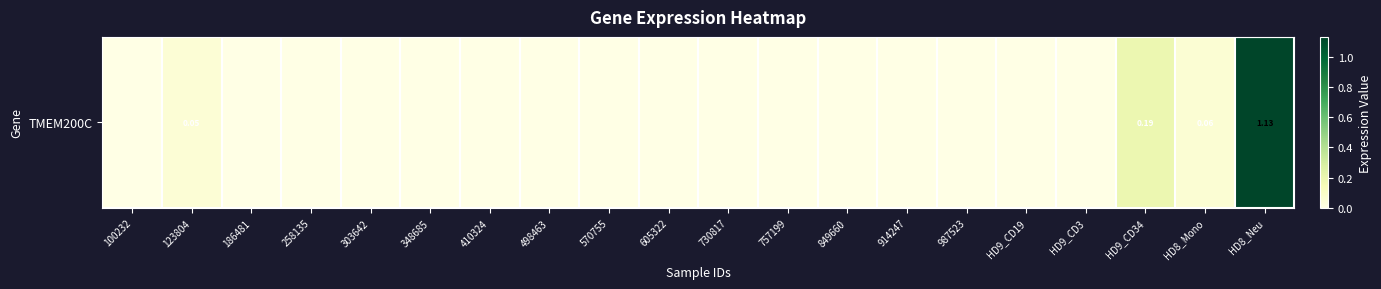

At which category does the chart reach its minimum across all series?

100232